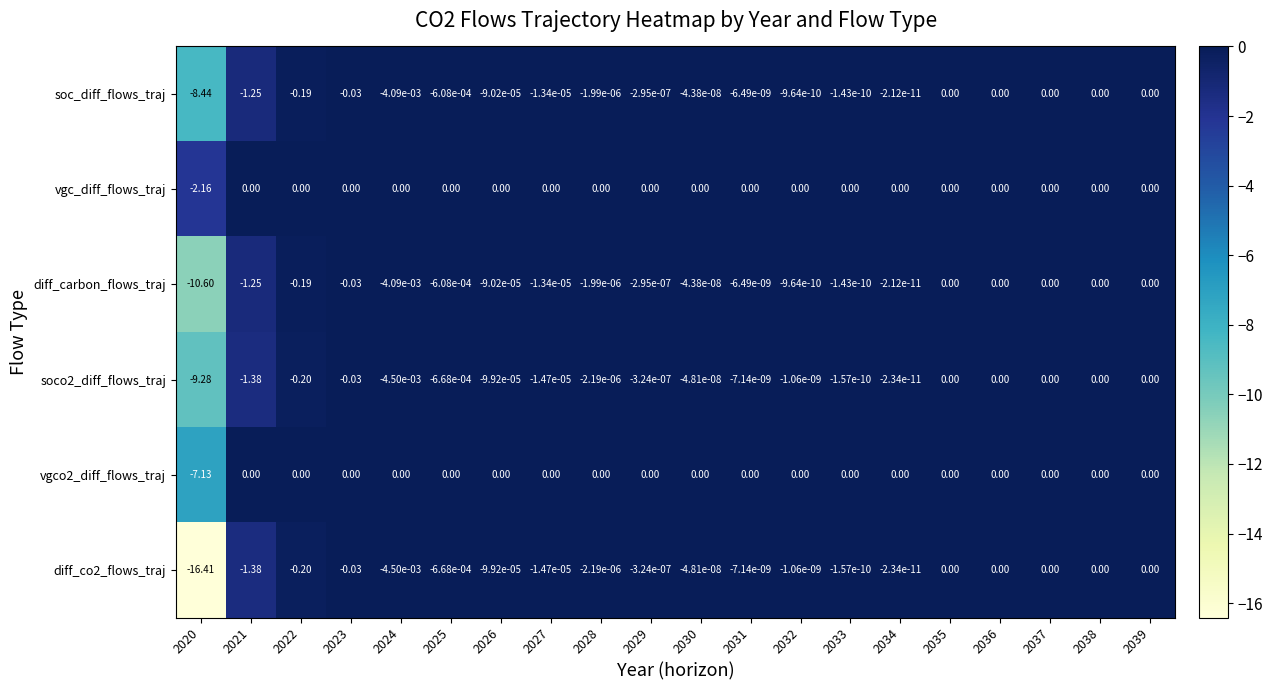

Which series has the largest total across all categories?

vgc_diff_flows_traj